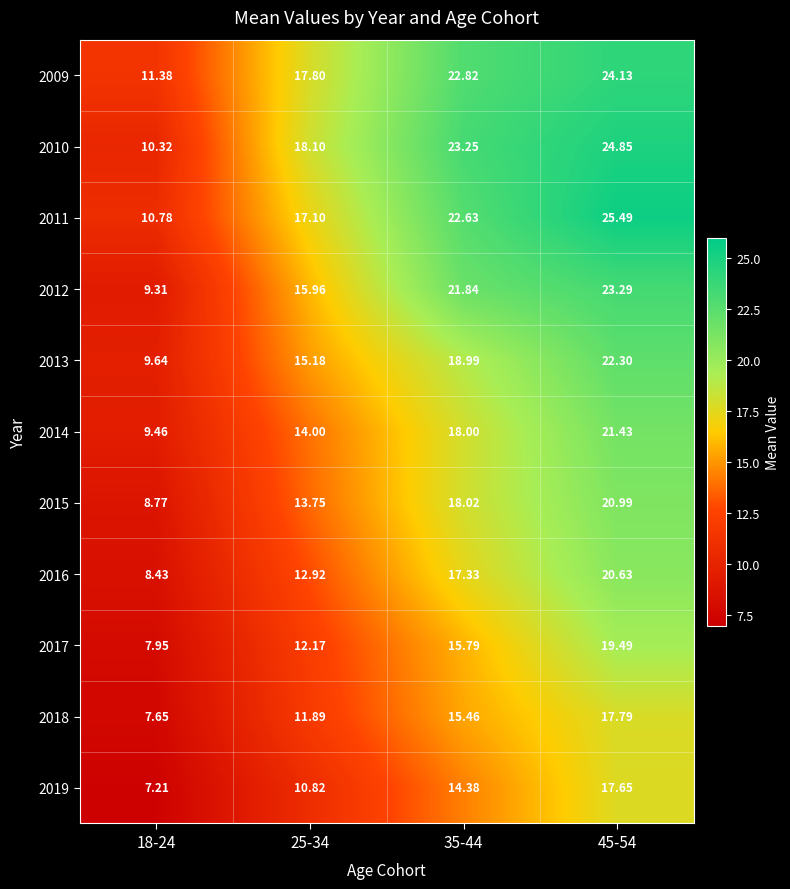

What is the difference between the highest and lowest values at 25-34?

7.3